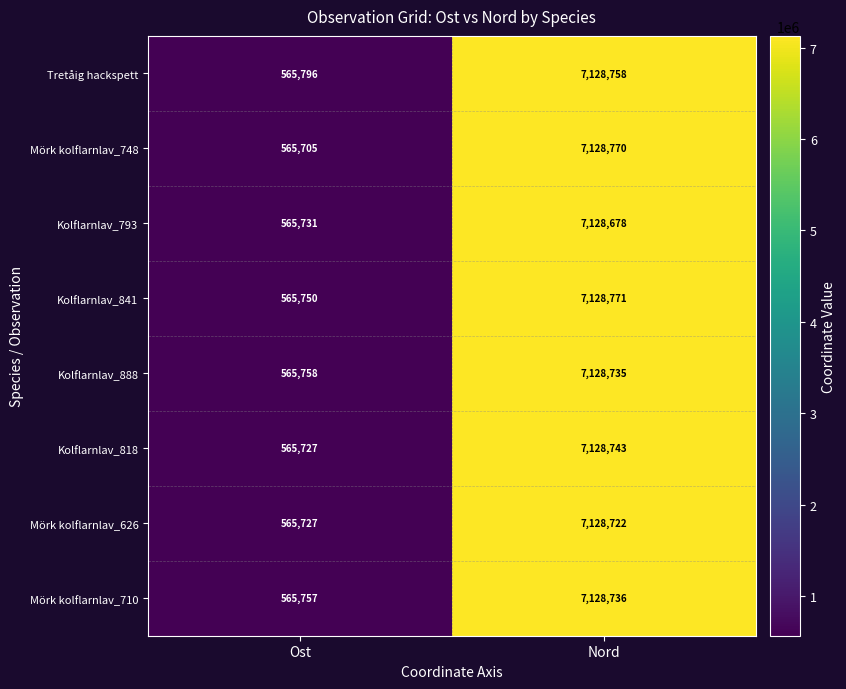

Is it true that Kolflarnlav_818 equals 1709841 at Nord?

False